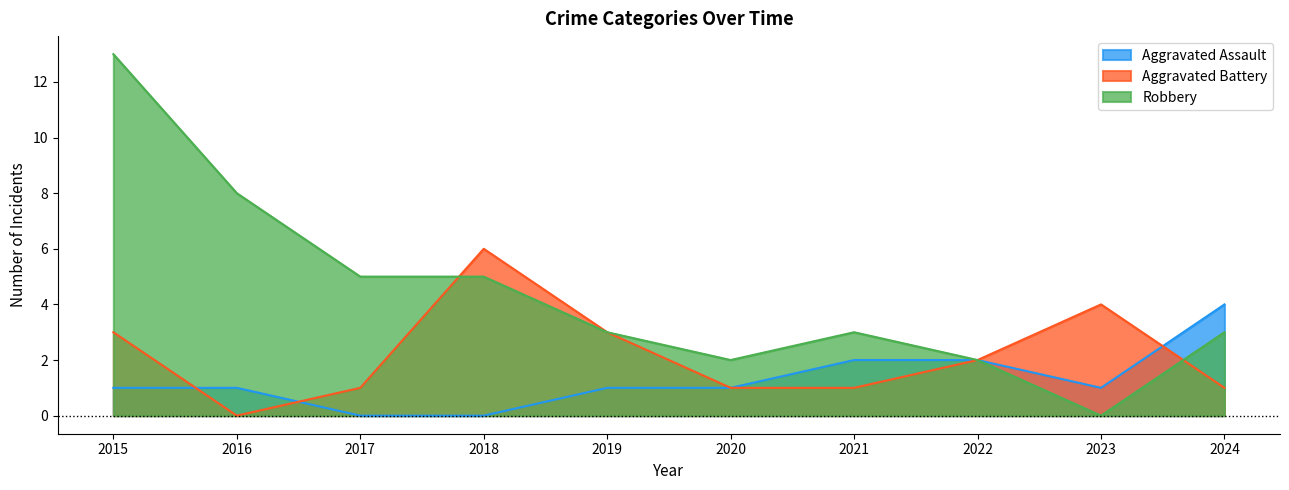

Where is the first local minimum for Aggravated Assault?

2023